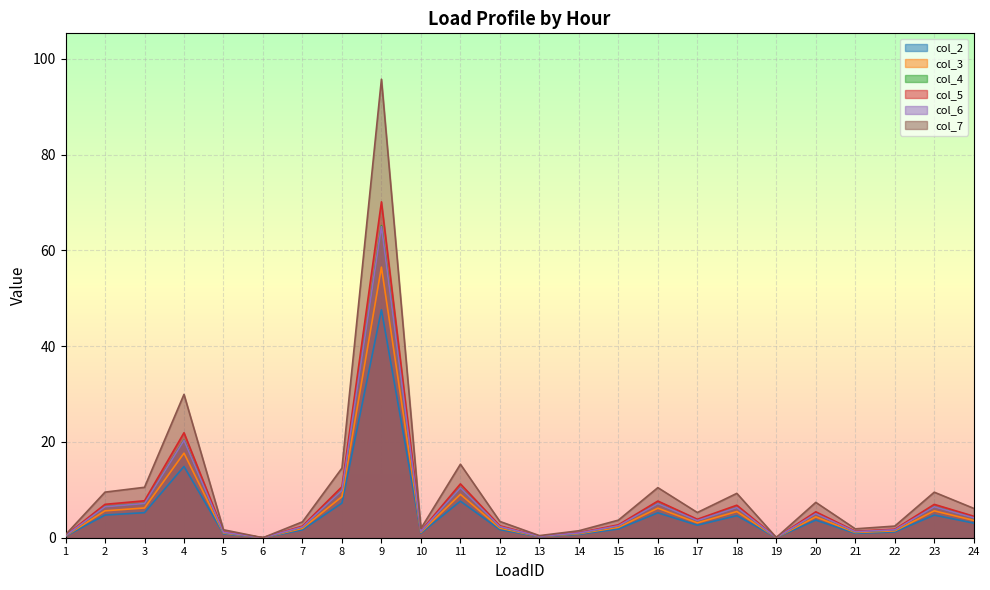

What is the value of the col_3 point at the 7th from the left?

2.0